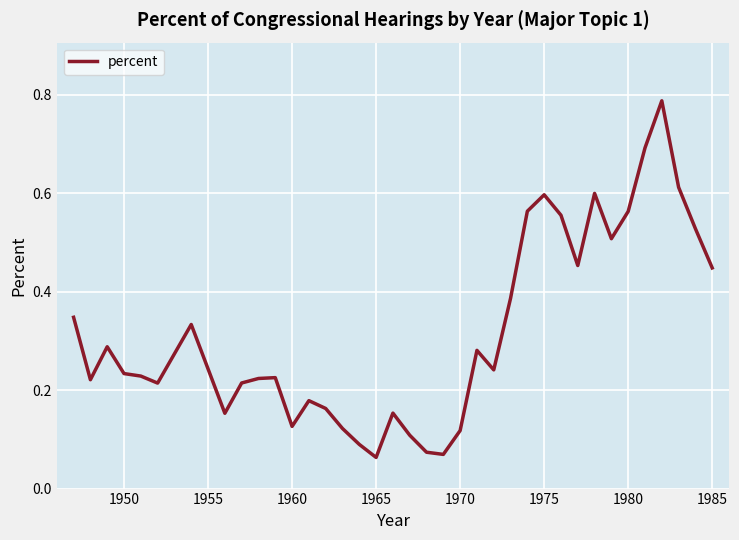

What is the difference between the maximum and minimum values?

0.7